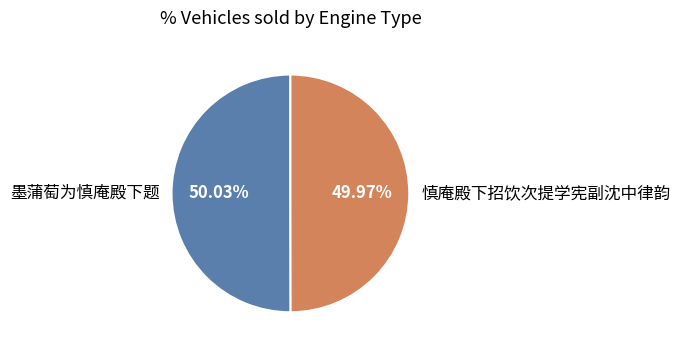

What percentage is NOT represented by 慎庵殿下招饮次提学宪副沈中律韵?

50.0%